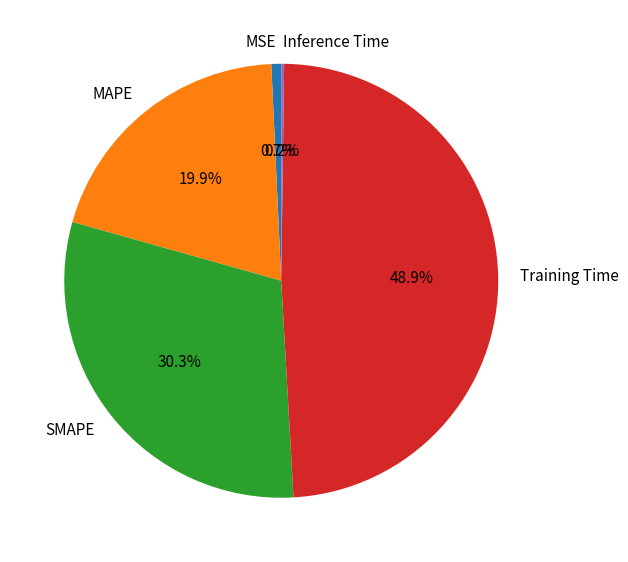

What portion of the pie excludes MSE?

99.3%